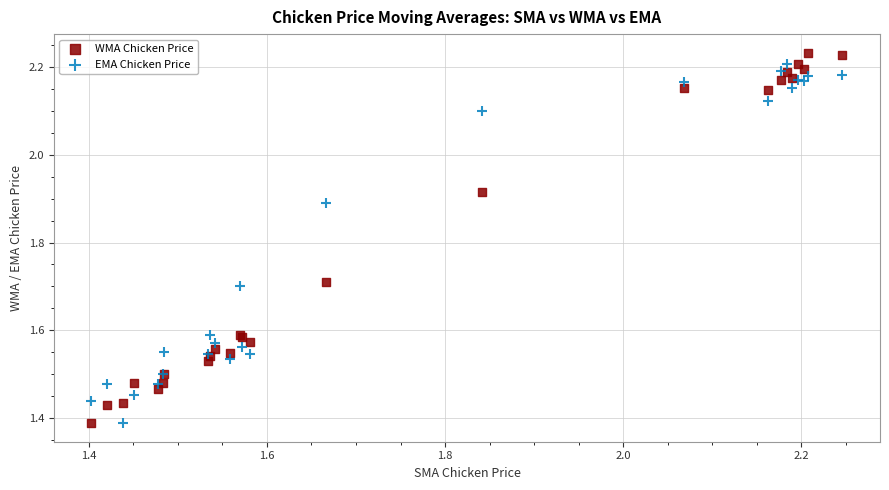

What is the X range (max minus min) for the scatter plot?

0.8